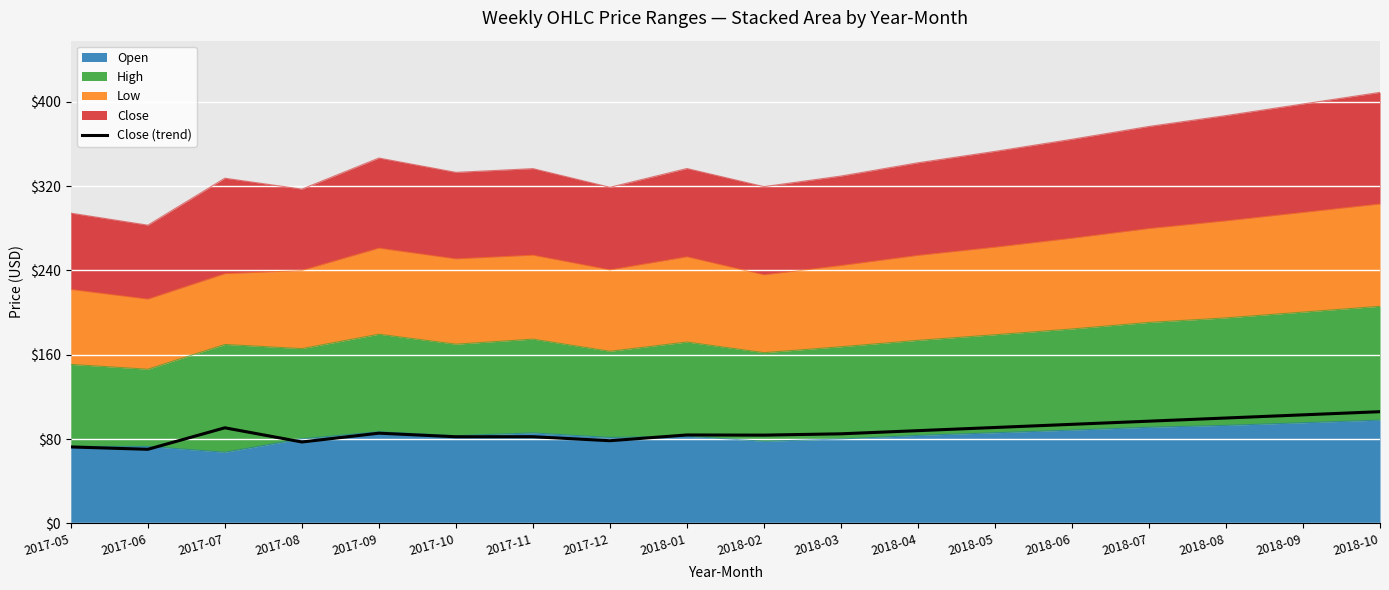

What is the label of the 16th point from the right?

2017-07